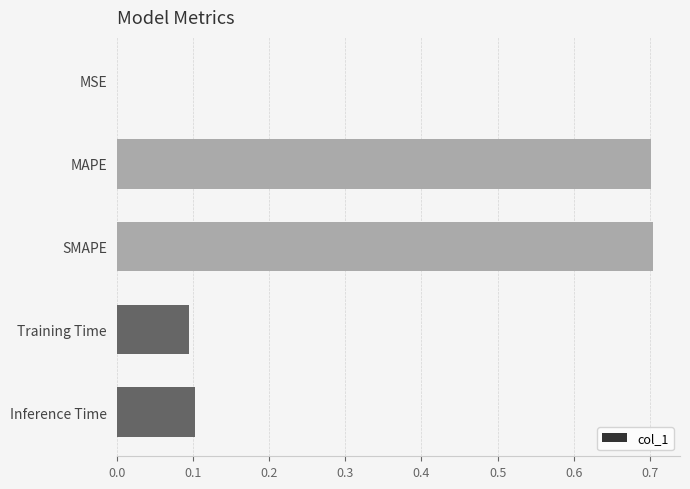

The value at MAPE is 0.7. True or false?

True